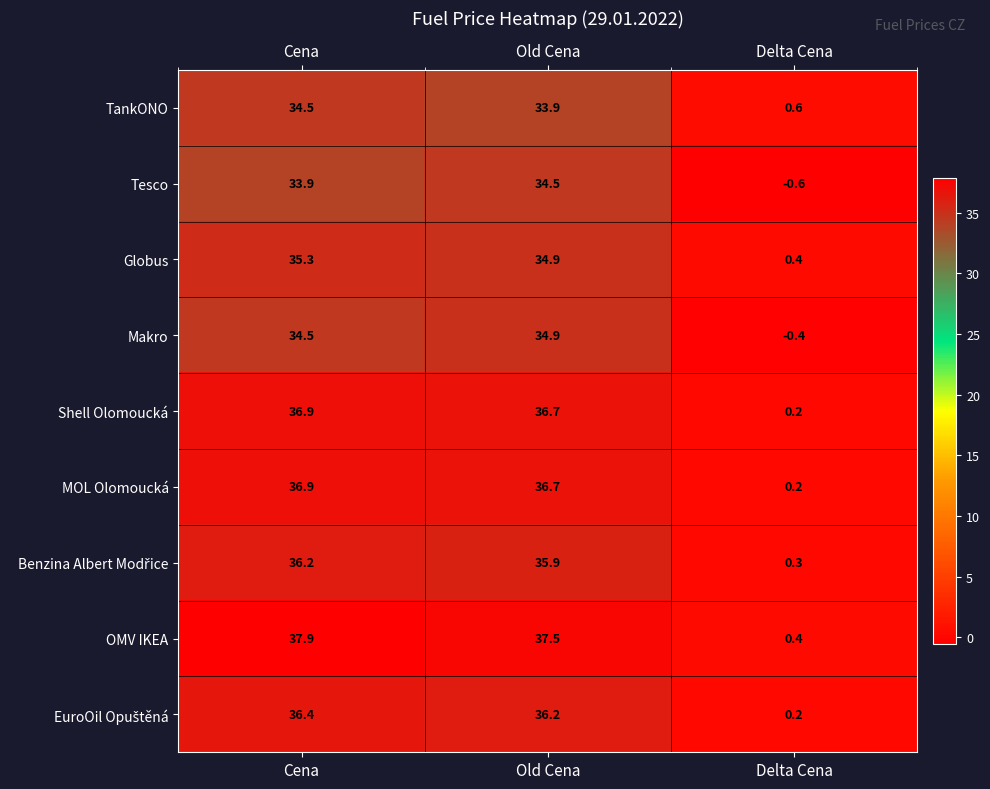

What is the difference between the maximum and minimum values in the Tesco series?

35.1